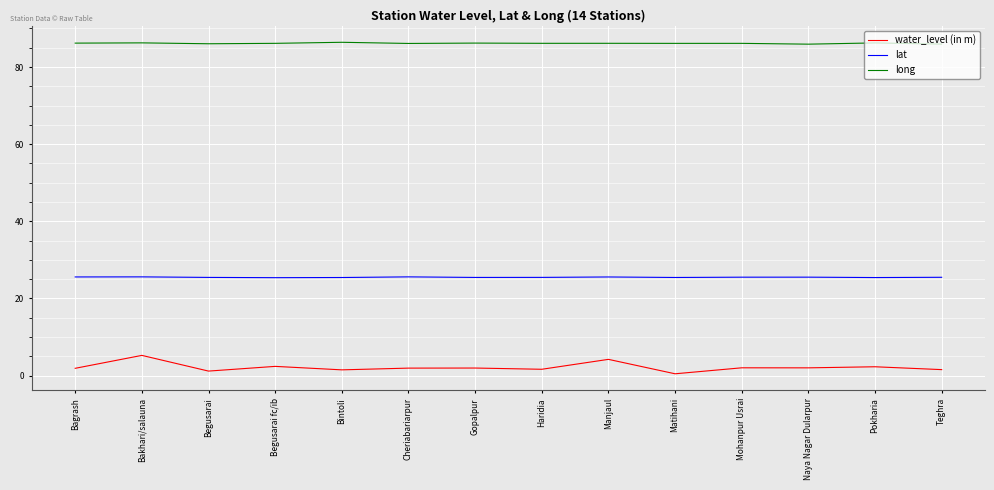

Is the value of lat at Bintoli greater than the value of water_level (in m) at Gopalpur?

Yes